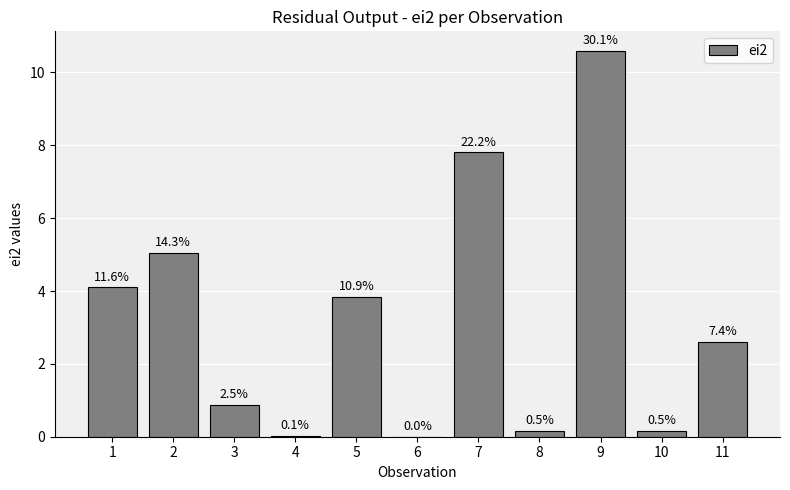

List the labels in order of value, largest first.

9, 7, 2, 1, 5, 11, 3, 10, 8, 4, 6